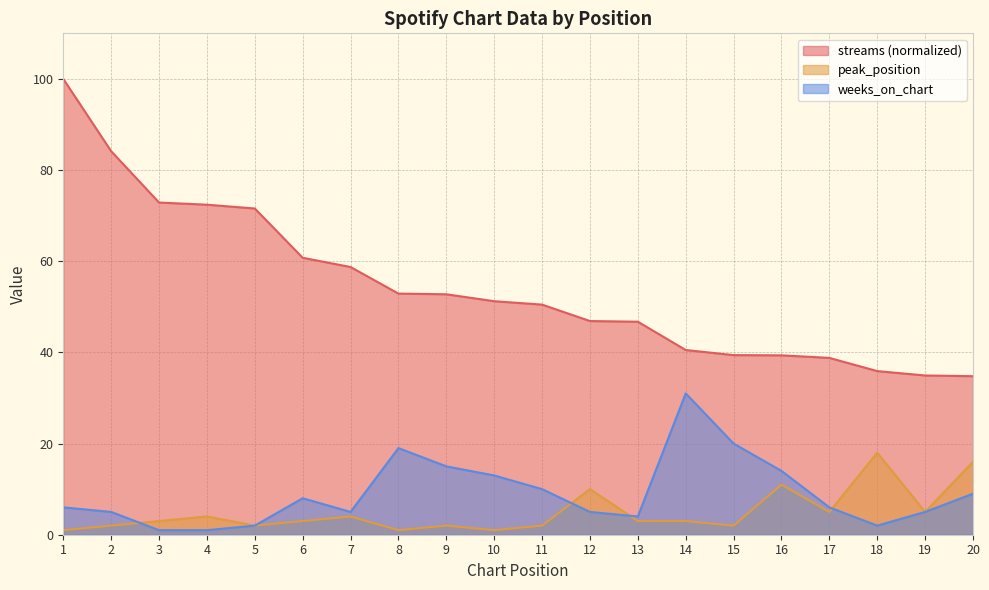

How many intersections are there between weeks_on_chart and peak_position?

4